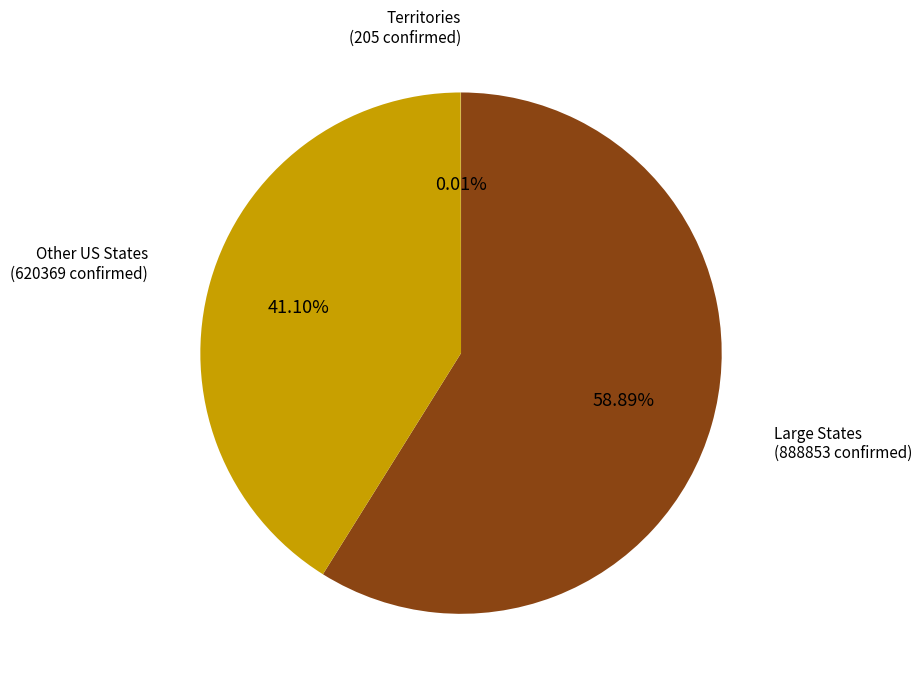

Is there a majority slice in this chart?

Yes